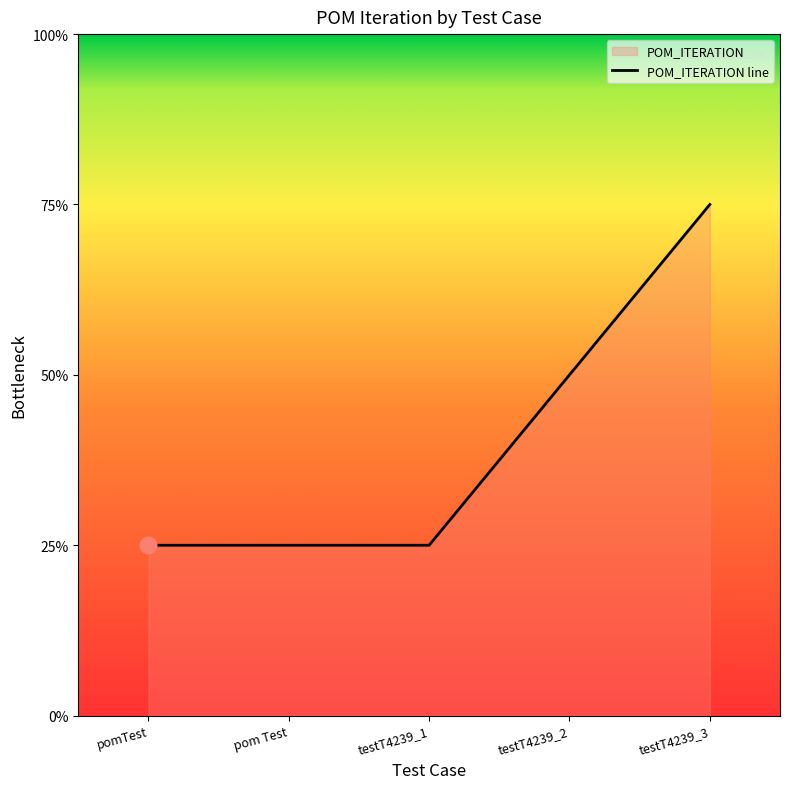

What position from the right is pom Test?

4